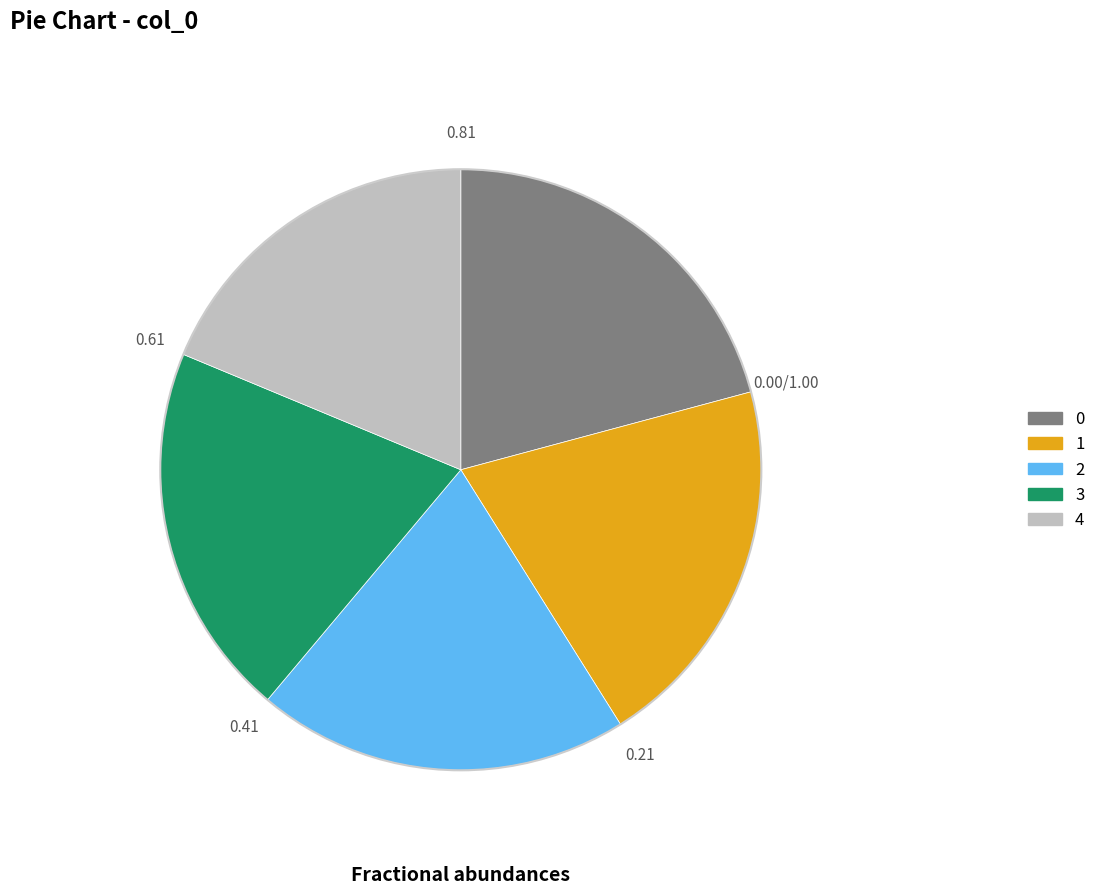

How many segments does this pie chart have?

5